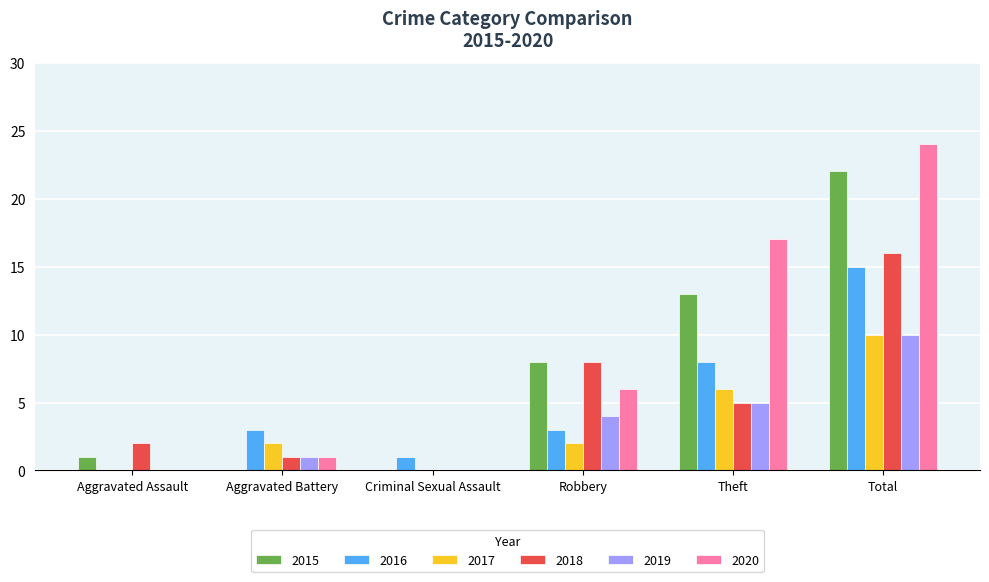

Is the value of 2016 at Aggravated Battery greater than the value of 2020 at Robbery?

No